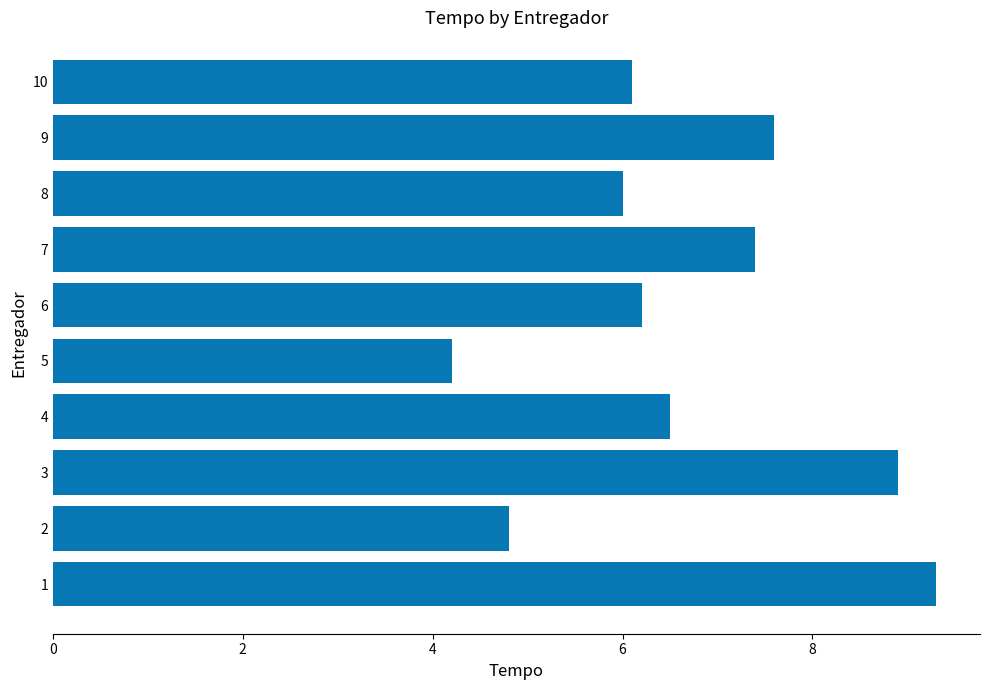

What is the difference between the second highest and second lowest values?

4.1